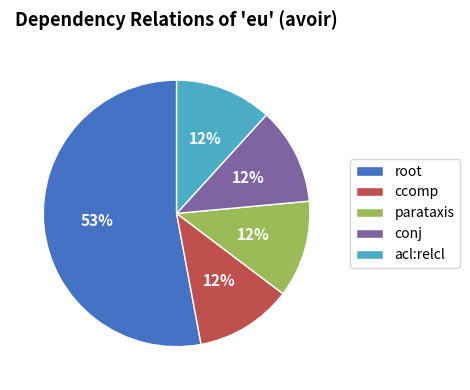

What percentage is the parataxis slice, to the nearest percent?

12%